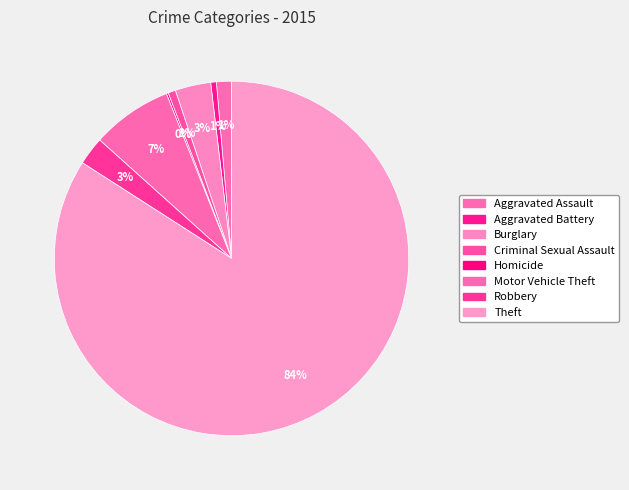

What is the largest slice in the pie chart?

Theft